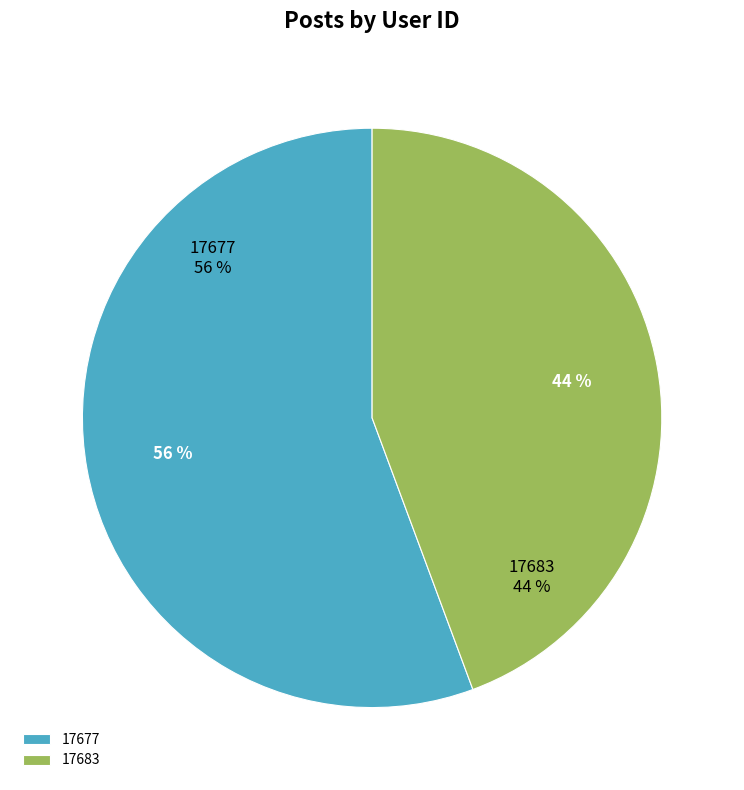

Which slice is the smallest?

17683